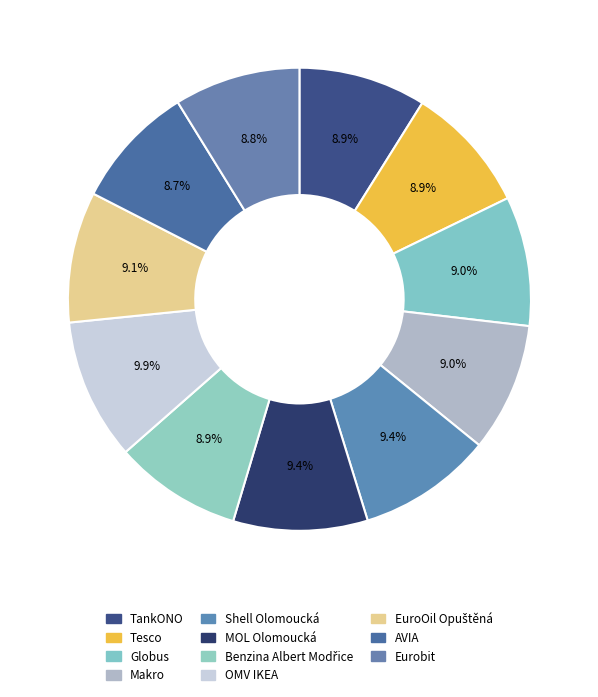

Combined, what portion of the pie is Benzina Albert Modřice and EuroOil Opuštěná?

18.0%